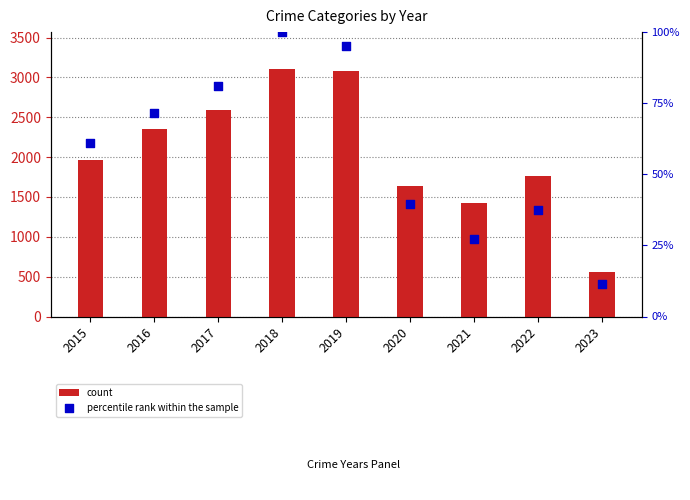

Which series reaches the maximum Y coordinate?

count